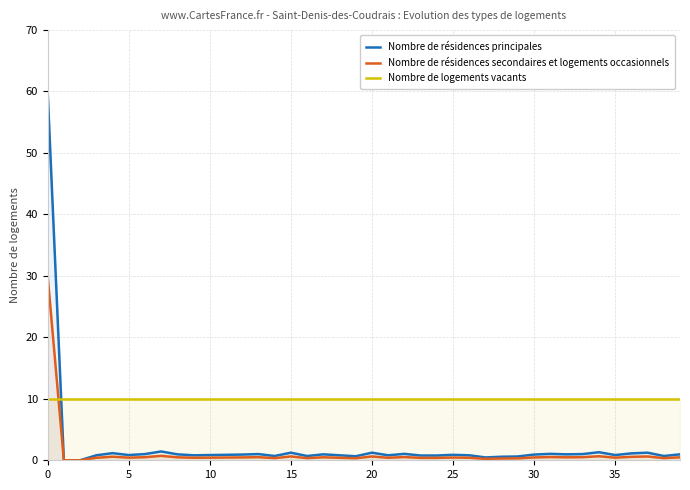

Is it true that Nombre de résidences secondaires et logements occasionnels equals 0.4 at 18?

True